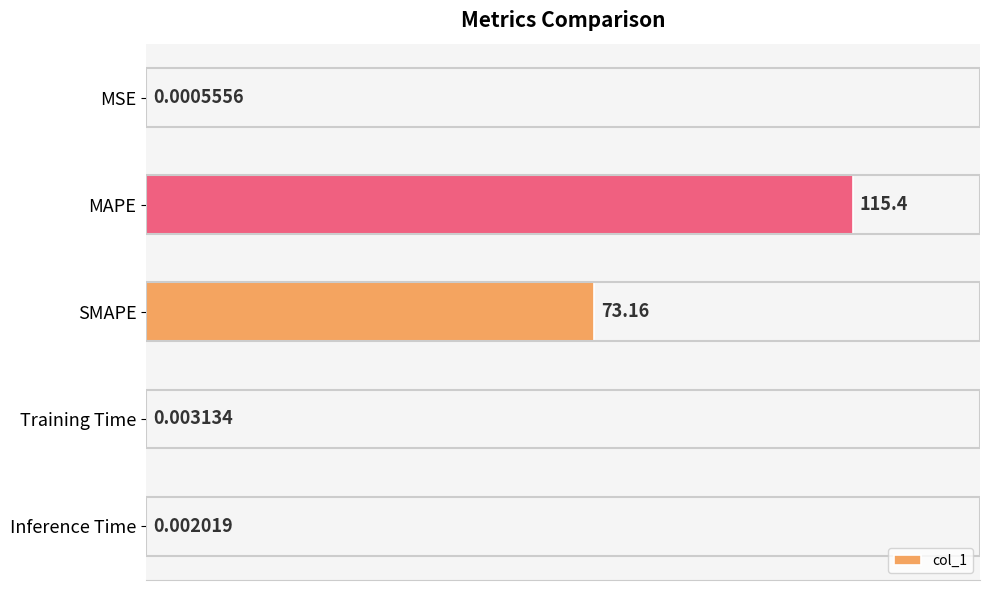

What is the sum of all values?

188.5